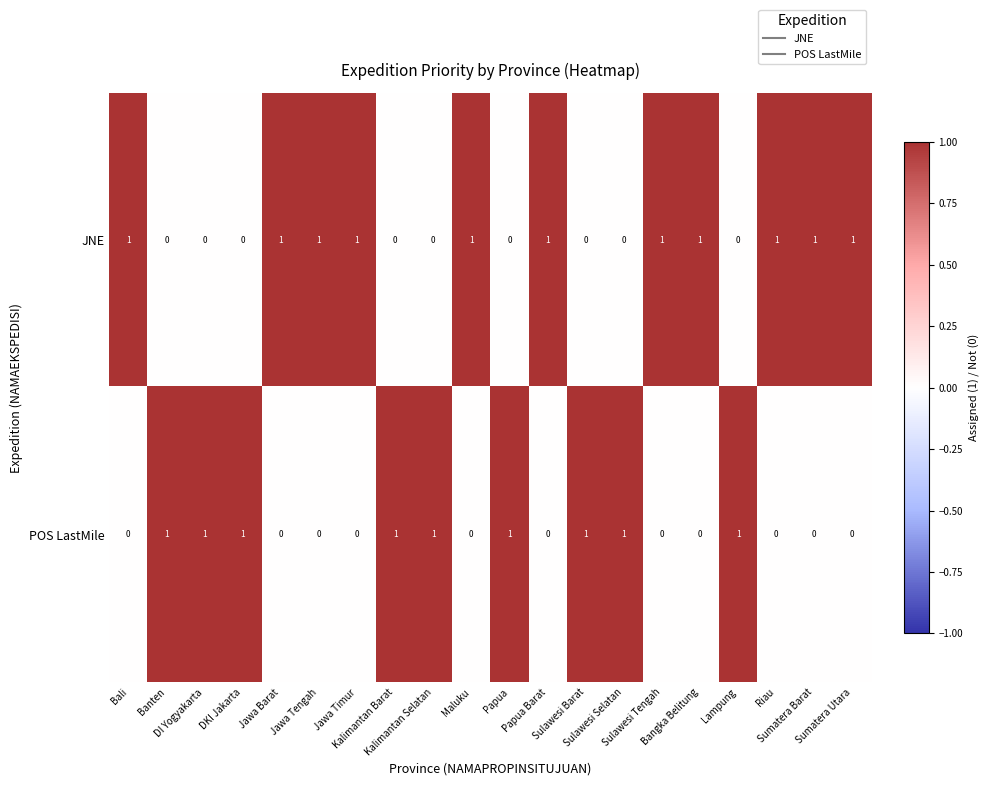

How many JNE values are between 0 and 1?

20